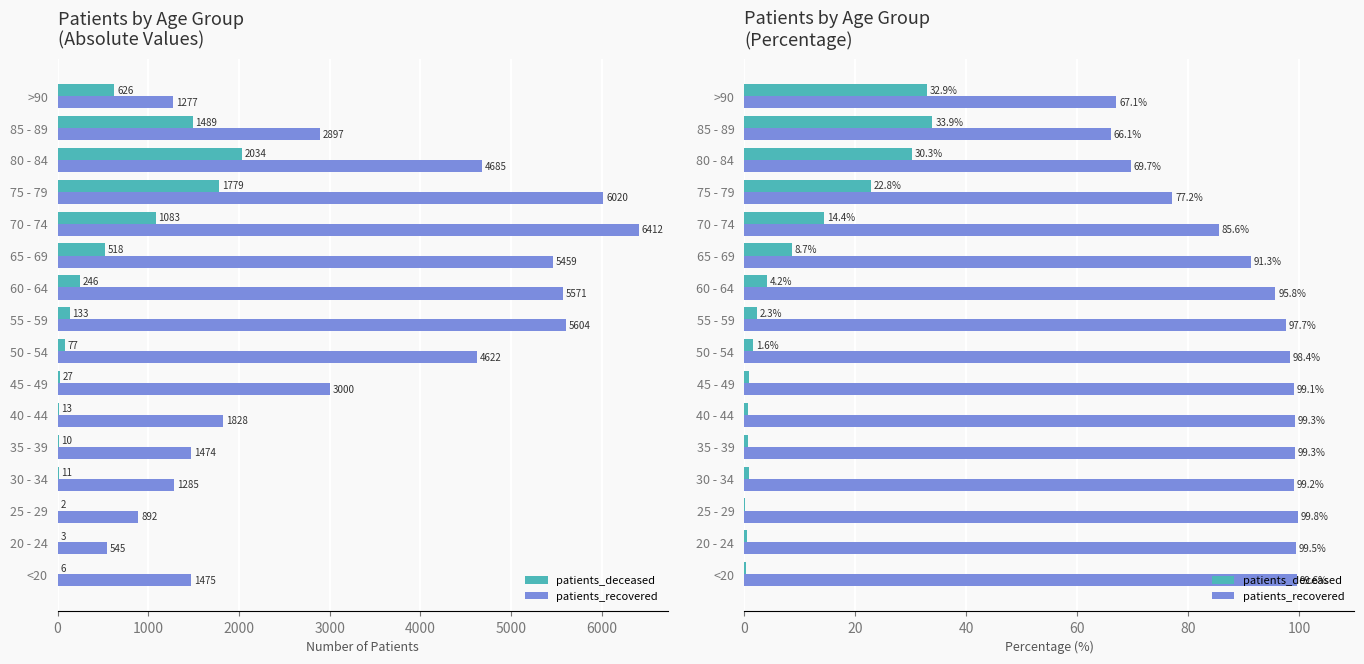

At how many categories does at least one series exceed 71?

13